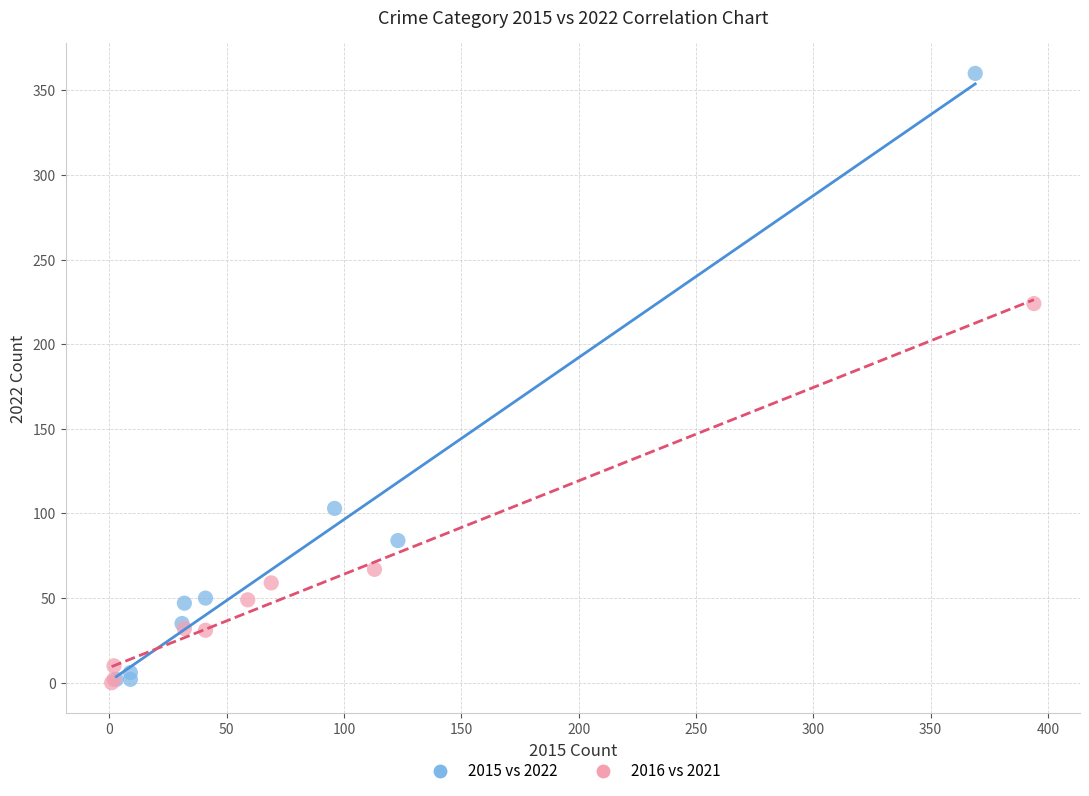

Which series has the widest spread of Y values?

2015 vs 2022